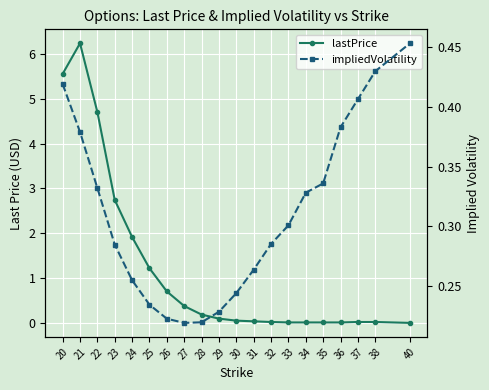

What are all the series names shown in the legend?

lastPrice, impliedVolatility